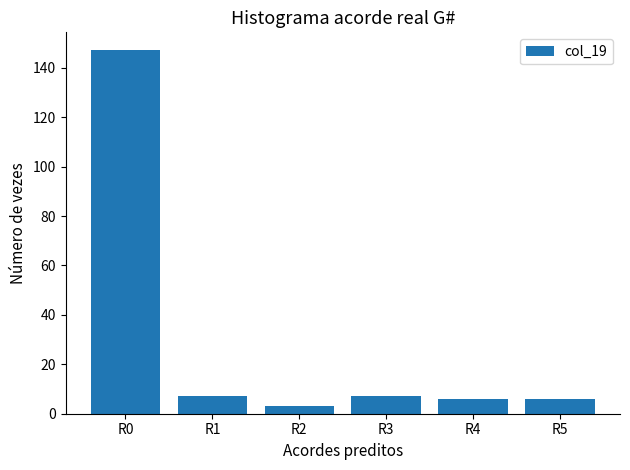

What is the sum of all values?

176